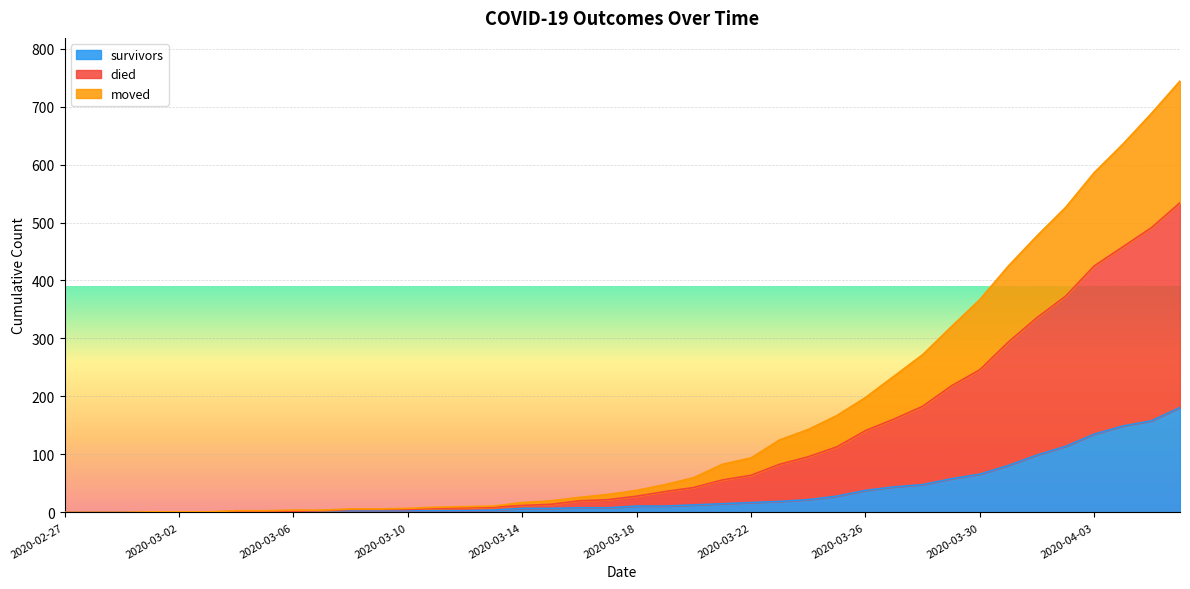

Which has a higher value, 2020-02-28 or 2020-03-19?

2020-03-19